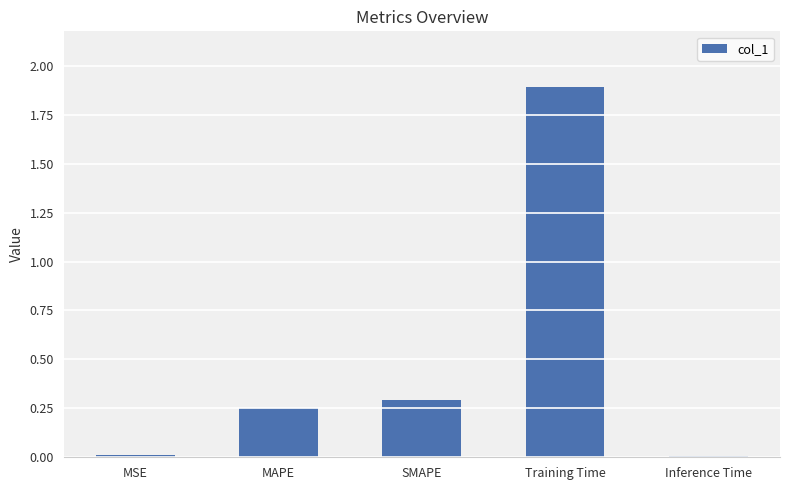

What is the change in value from SMAPE to Inference Time?

-0.3